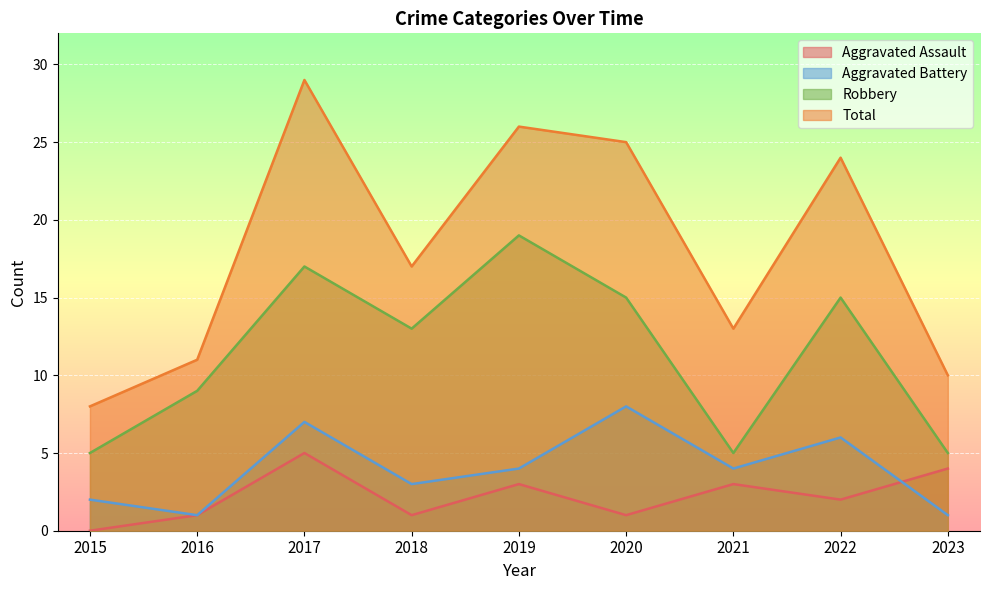

At which label is Aggravated Battery closest to 4?

2019